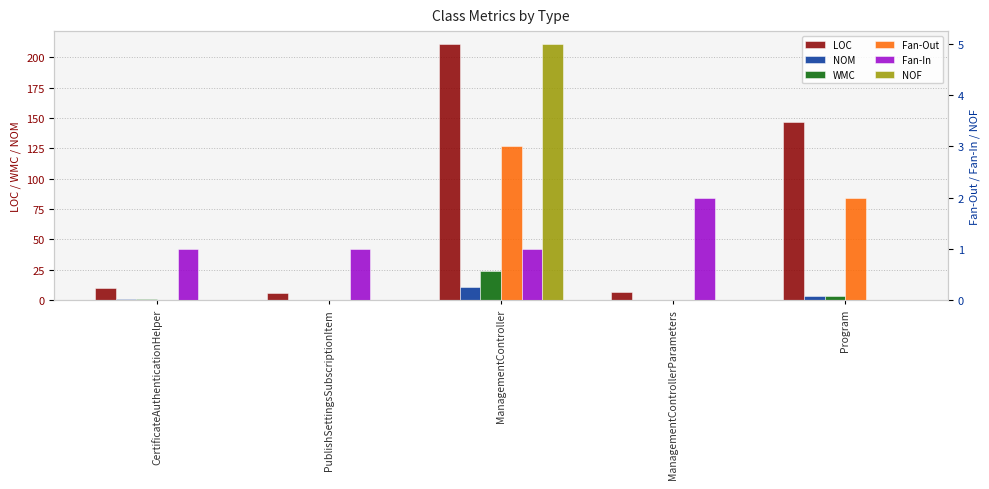

At which label does NOM first exceed 1?

ManagementController